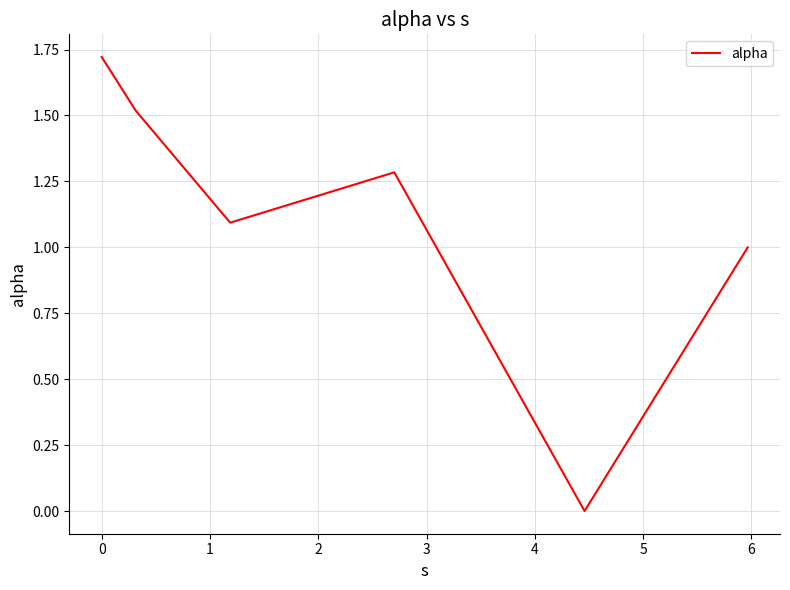

How many interior local valleys (lower than both neighbors) does the data have?

2